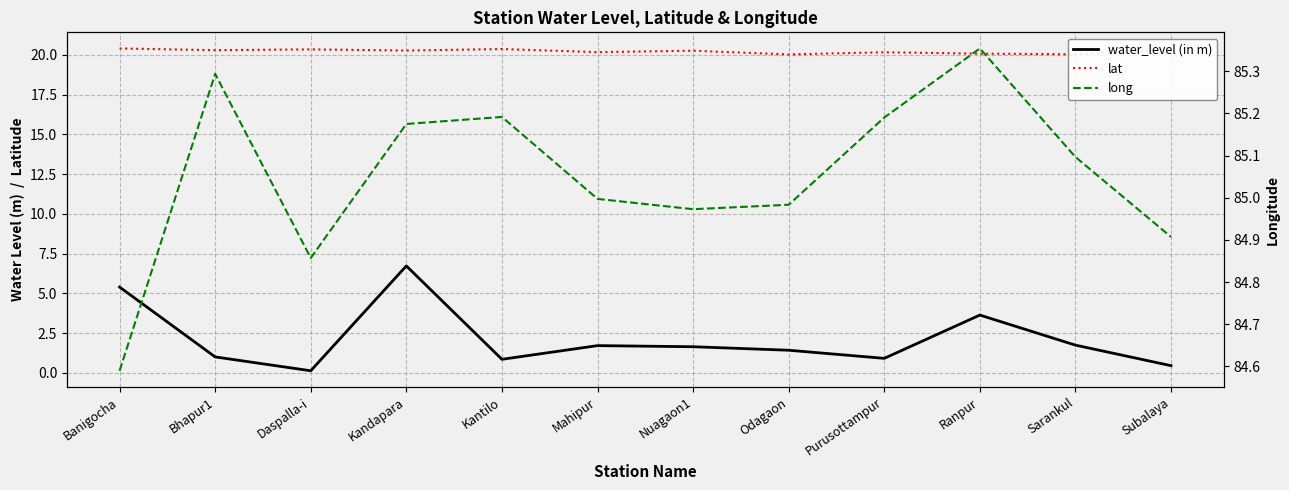

True or false: long has a value of 35.9 at Daspalla-i.

False